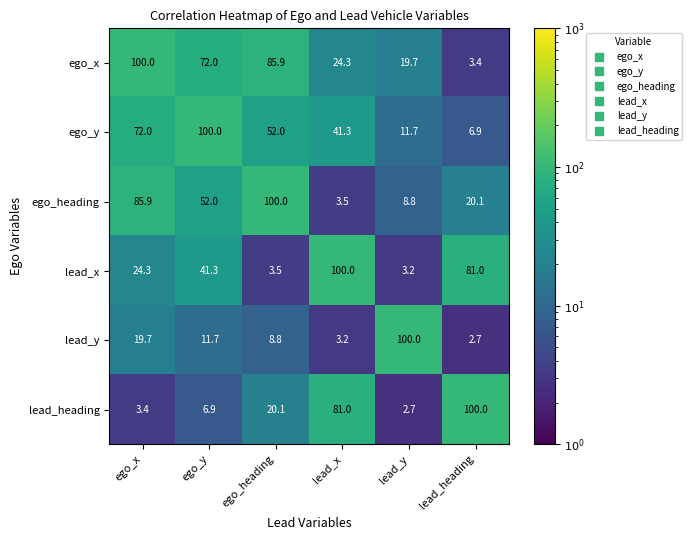

The value of ego_y at lead_heading is 9.1. True or false?

False